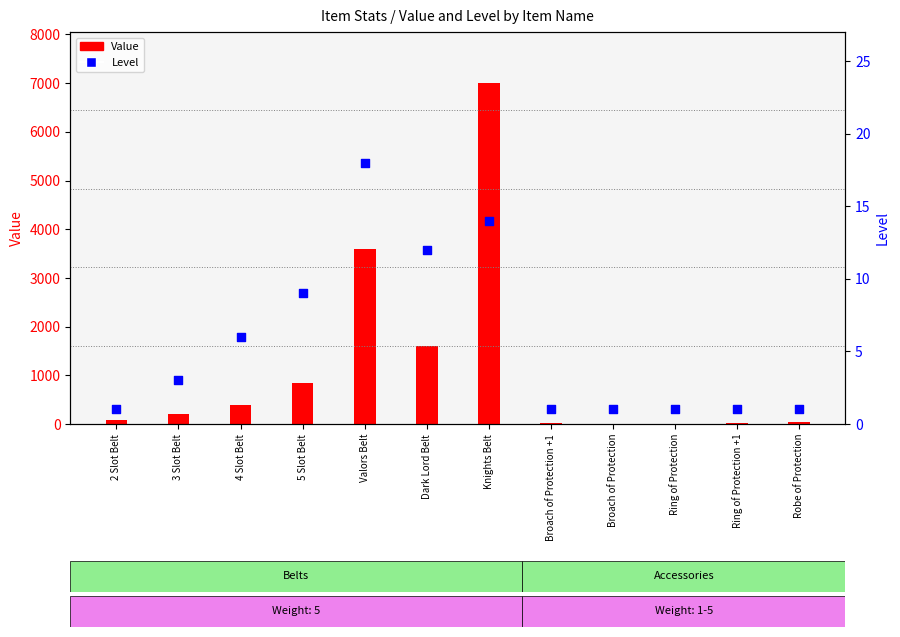

Is the value of Level at 2 Slot Belt greater than the value of Value at Dark Lord Belt?

No